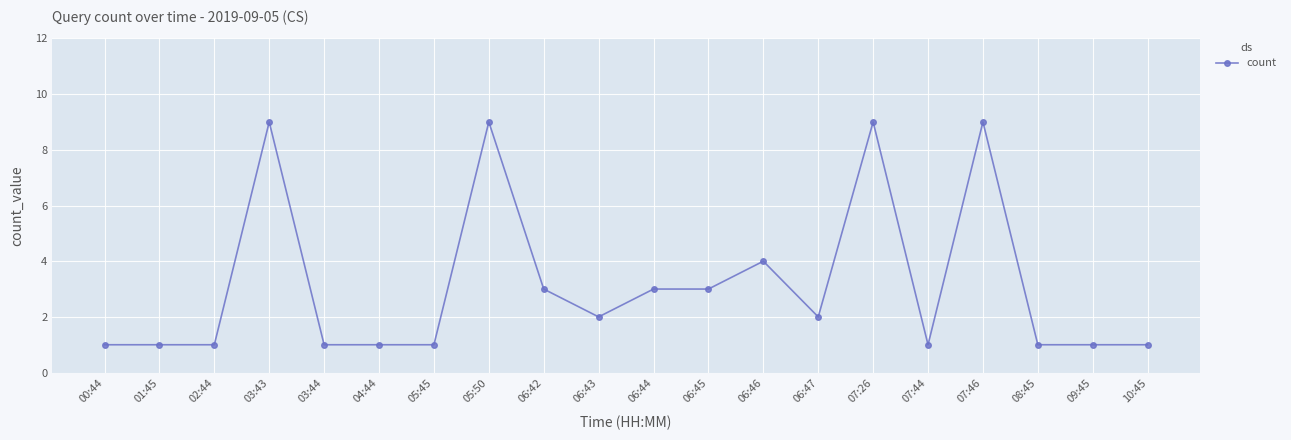

What is the ratio of the value at 06:43 to the value at 07:46?

0.2